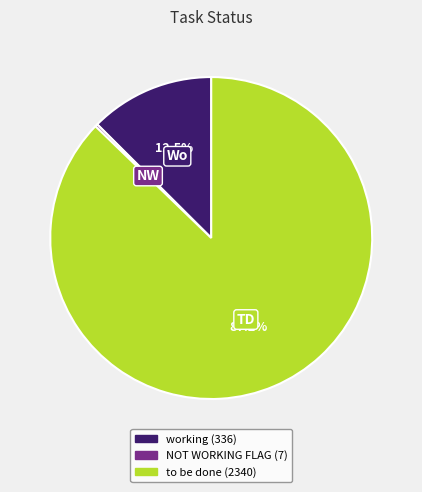

Which slice represents more than half of the pie?

to be done